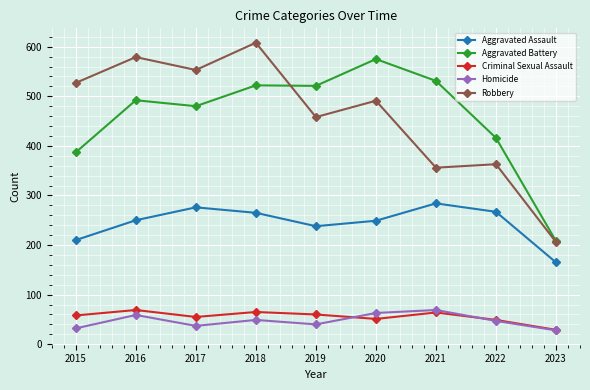

What is the lowest value of the Aggravated Battery series?

208